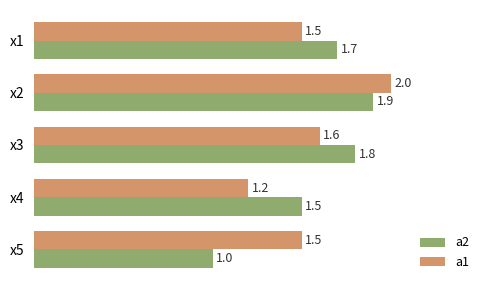

What is the spread (max minus min) of values at x5?

0.5